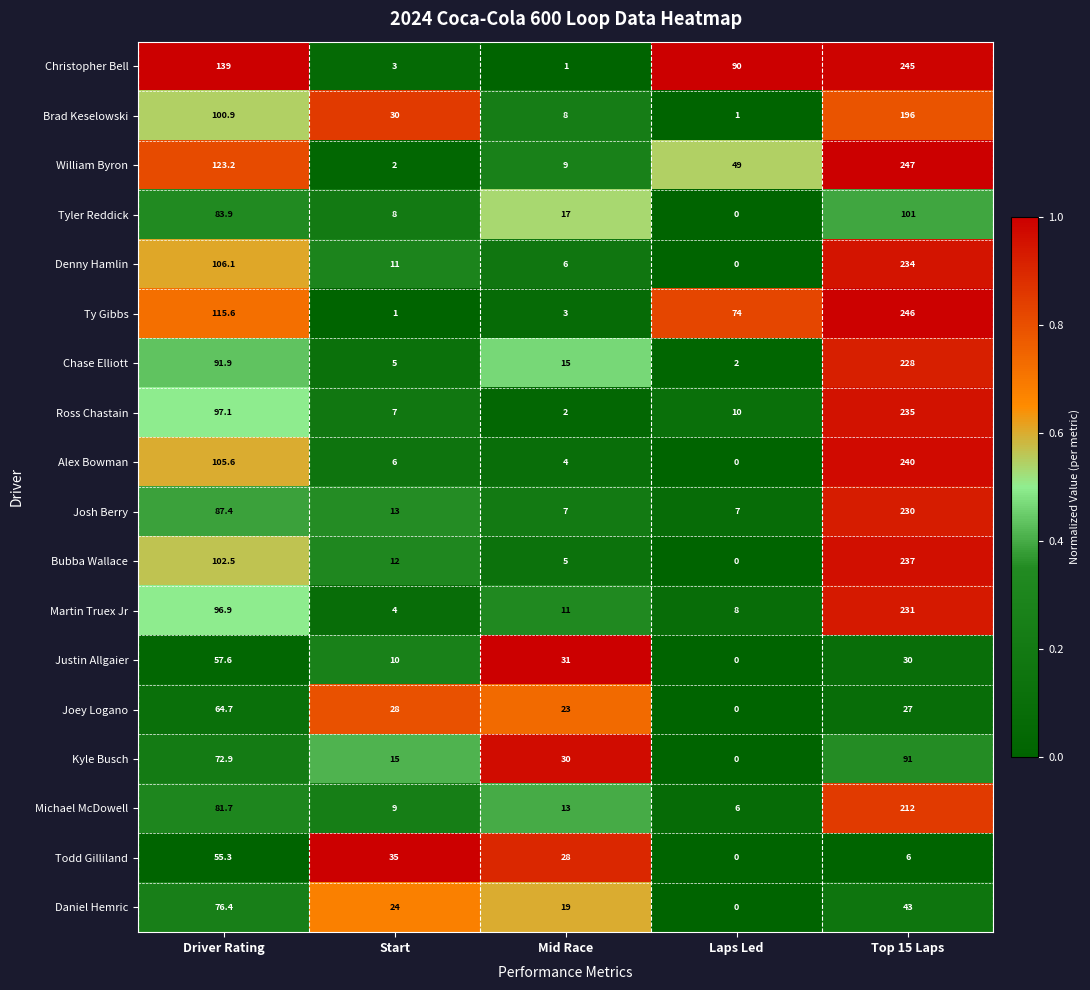

List the labels in order of Brad Keselowski value, smallest first.

Laps Led, Mid Race, Start, Driver Rating, Top 15 Laps